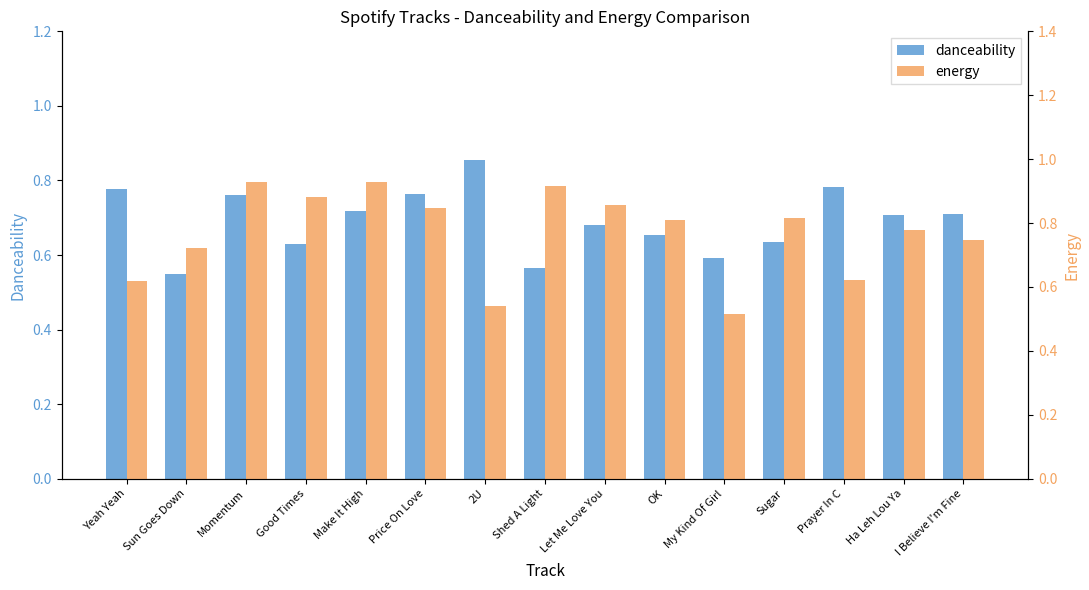

What is the approximate value of danceability at Sugar?

0.6